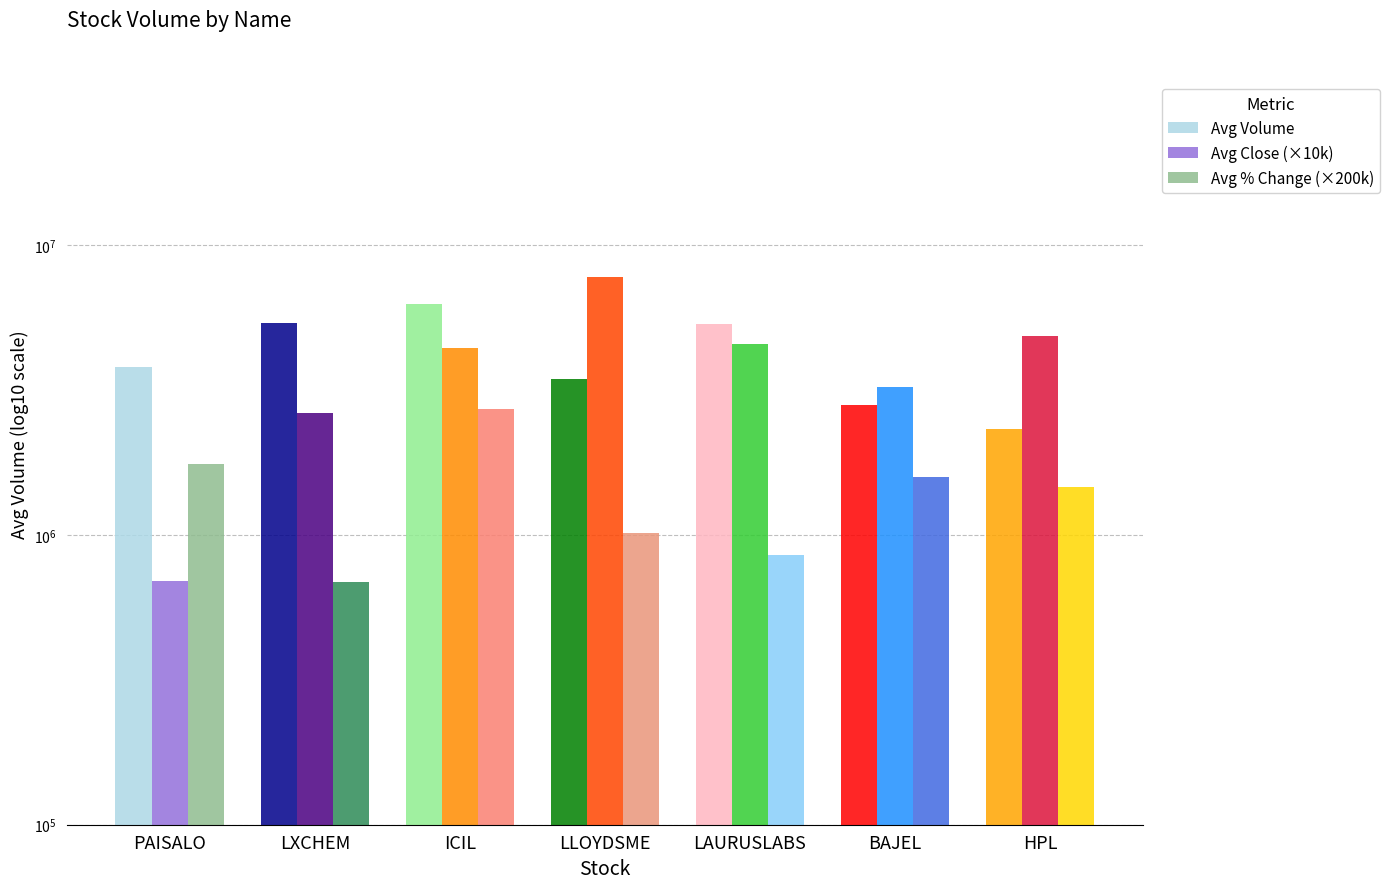

Are the bars horizontal?

No